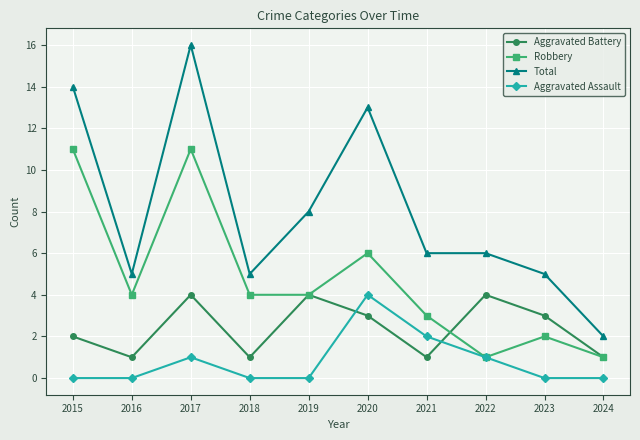

Rank the series by their average value, from lowest to highest.

Aggravated Assault, Aggravated Battery, Robbery, Total